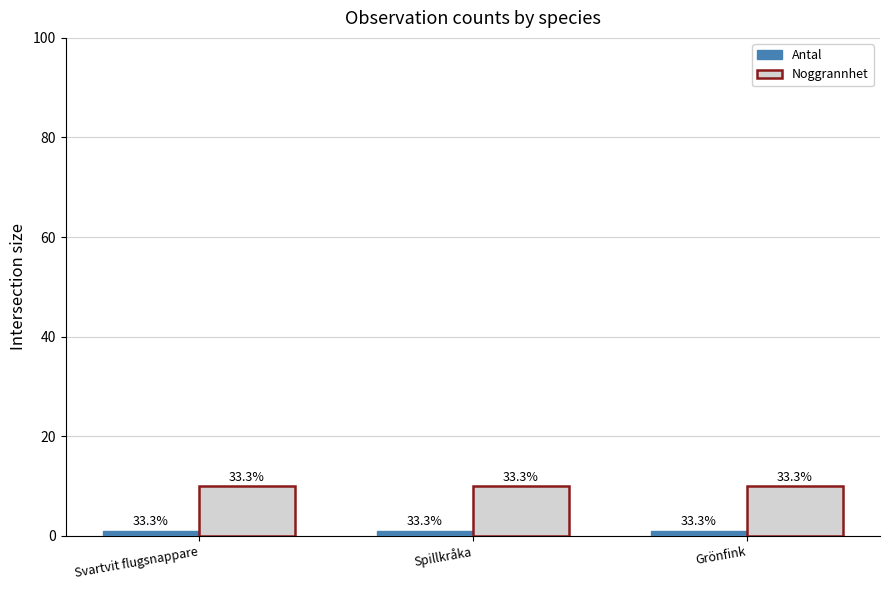

What are all the series names shown in the legend?

Antal, Noggrannhet